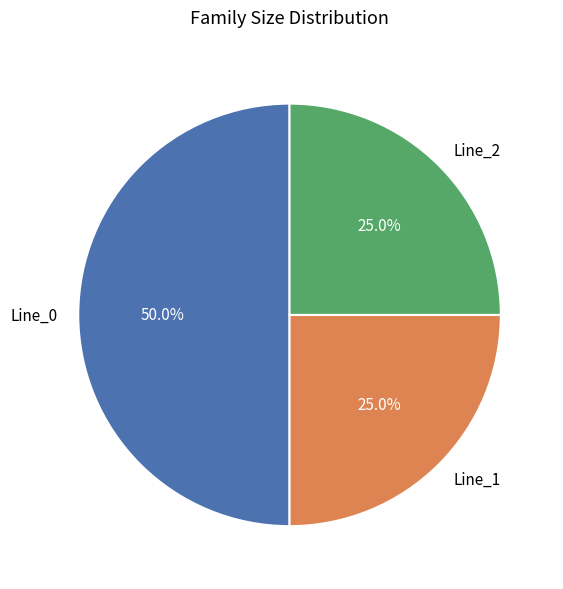

How many segments does this pie chart have?

3